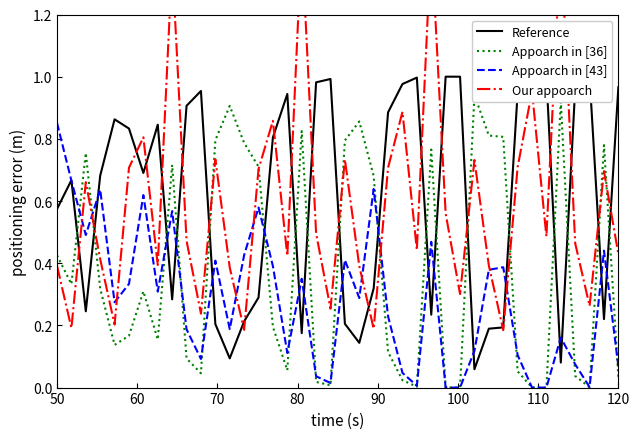

Does the chart display data point markers on the line(s)?

No